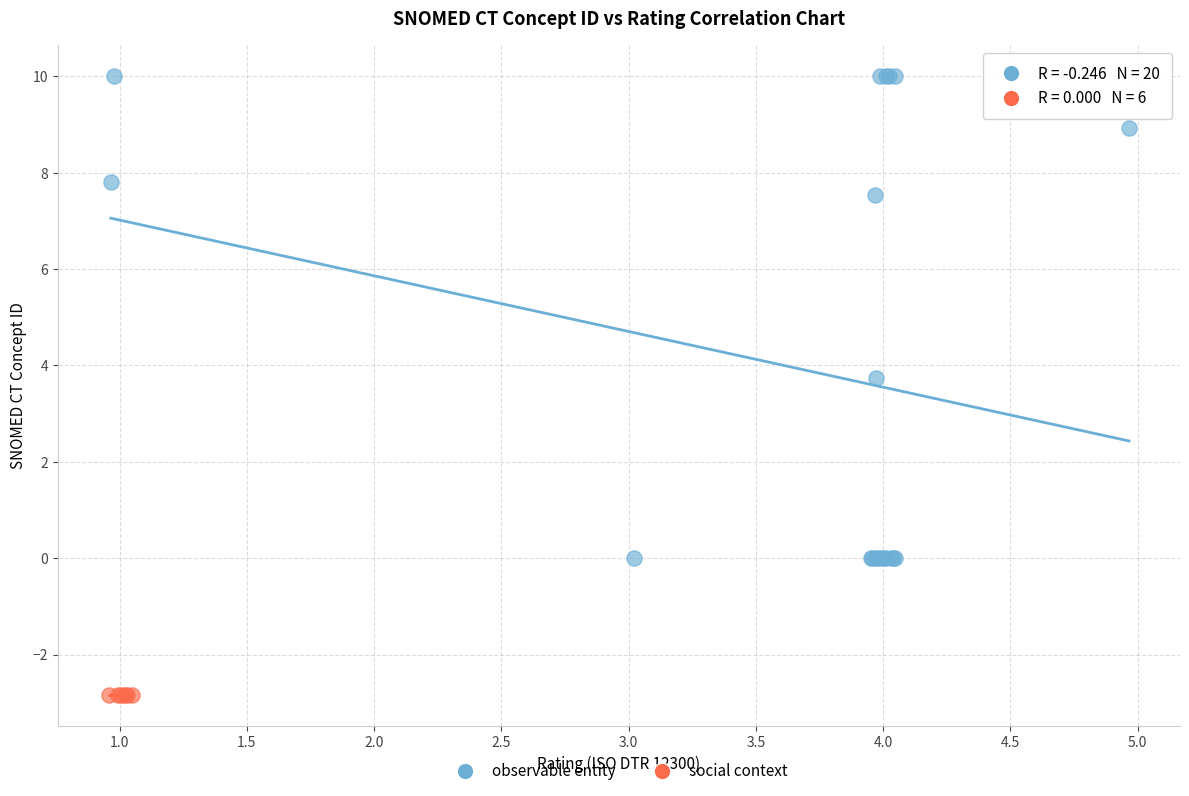

Which series reaches the minimum Y coordinate?

social context